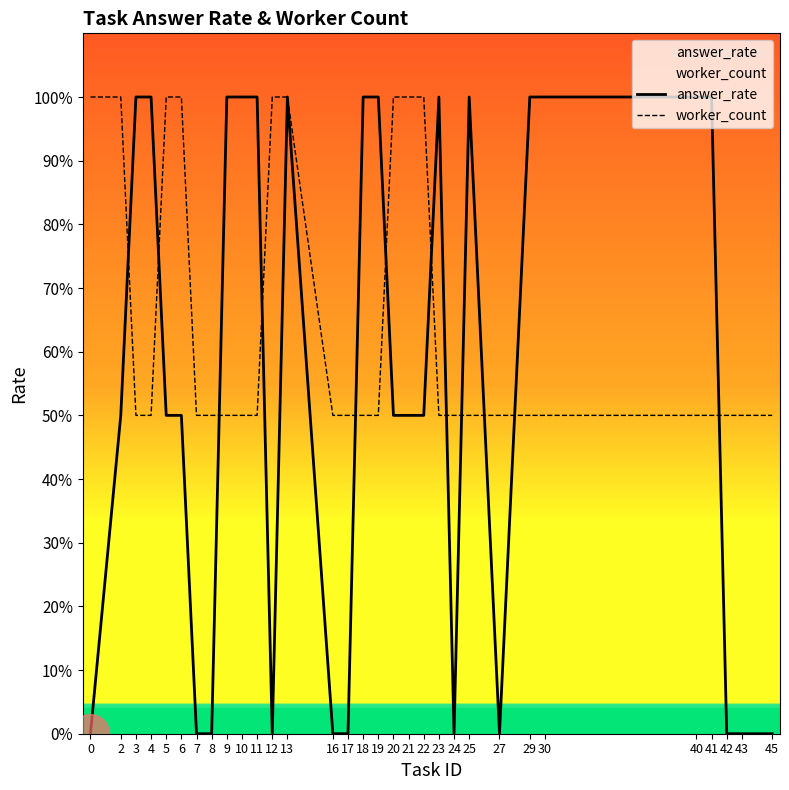

Which series has the largest total across all categories?

worker_count